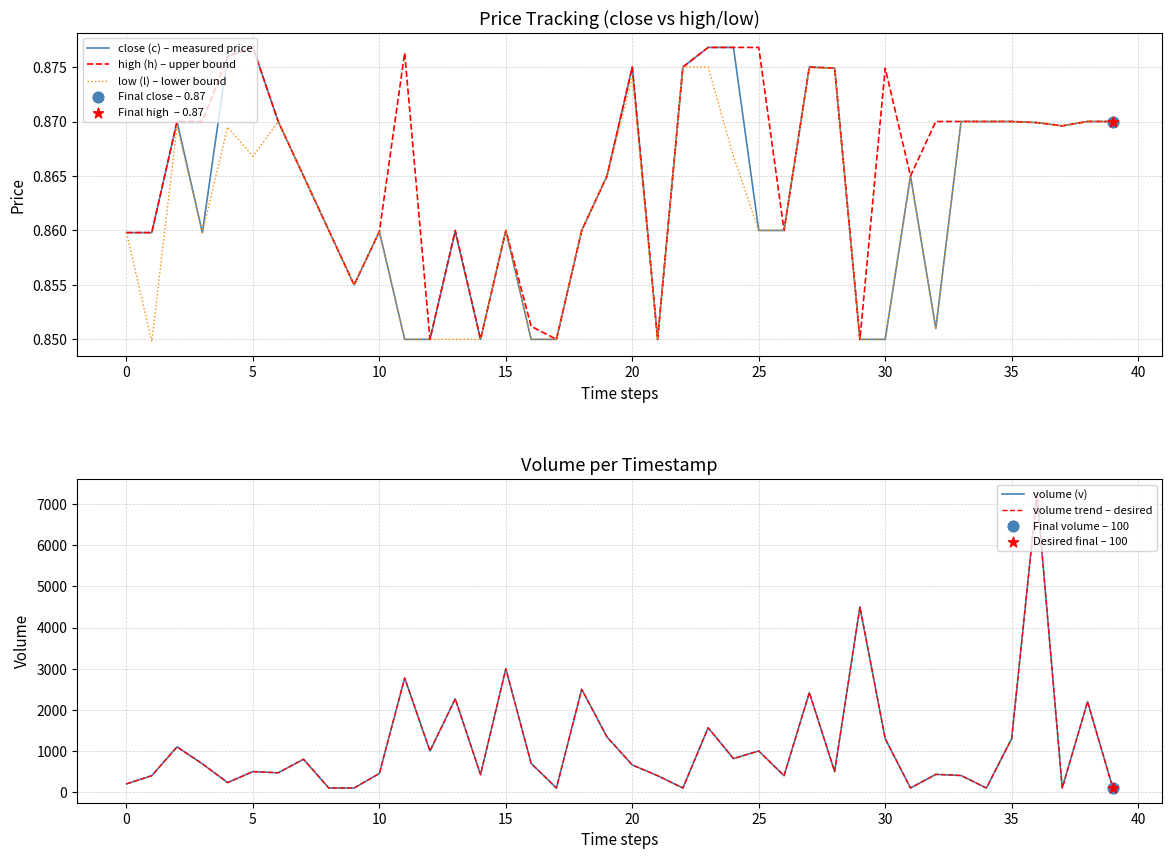

Which series reaches the minimum Y coordinate?

low (l) – lower bound